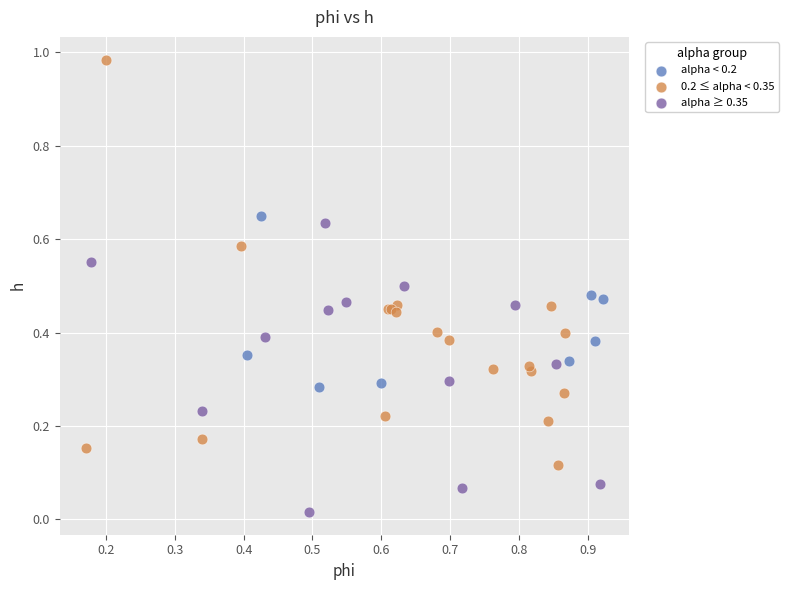

Which series reaches the maximum Y coordinate?

0.2 ≤ alpha < 0.35